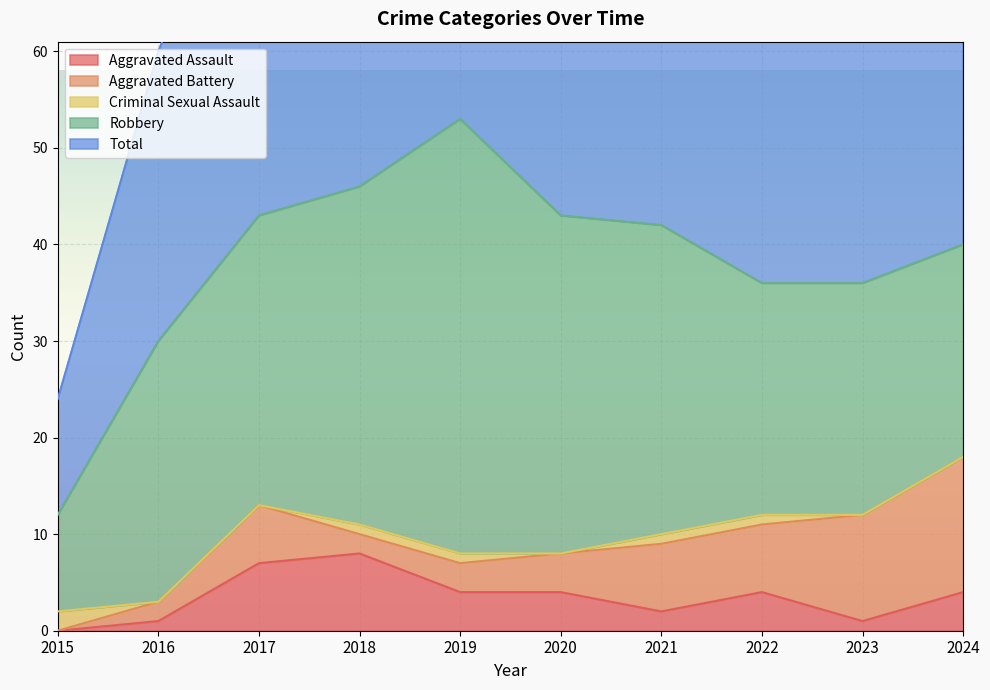

True or false: Aggravated Assault and Total cross at least once.

False